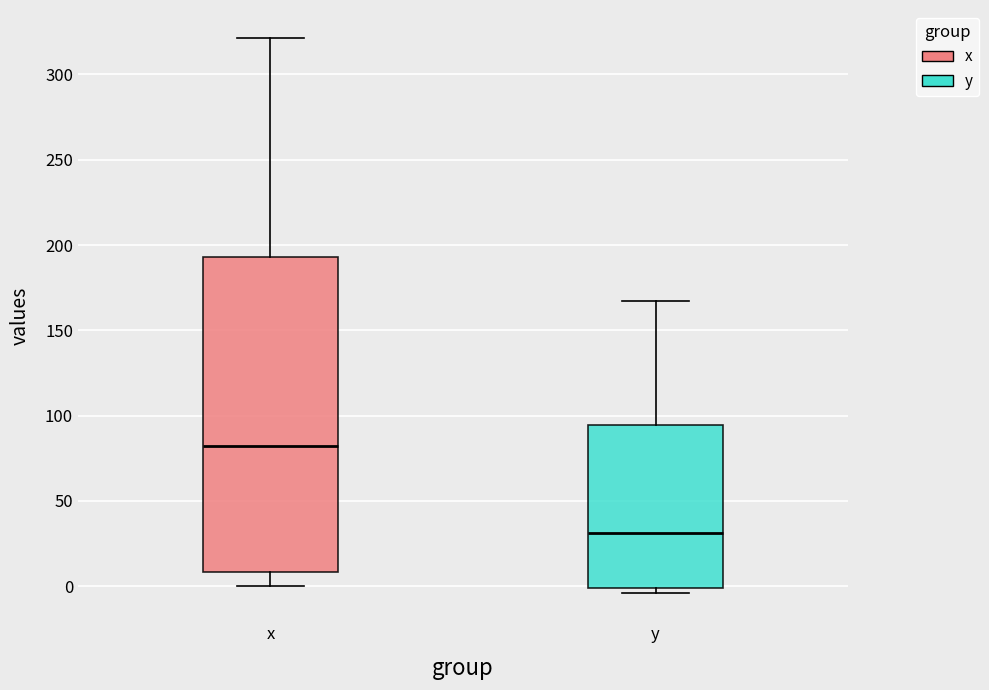

Which box has the highest median line?

x